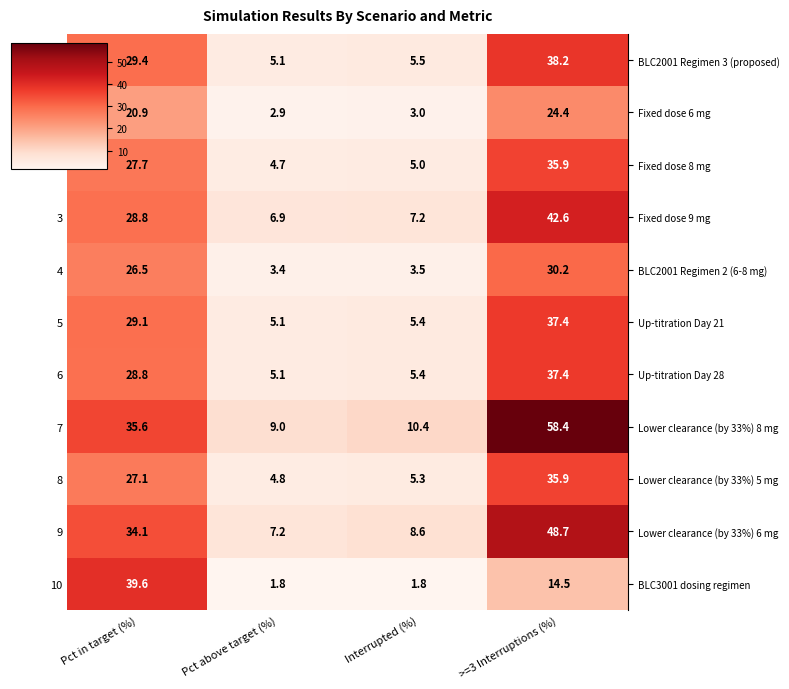

The 9 series shows 48.7 at >=3 Interruptions (%). True or false?

True